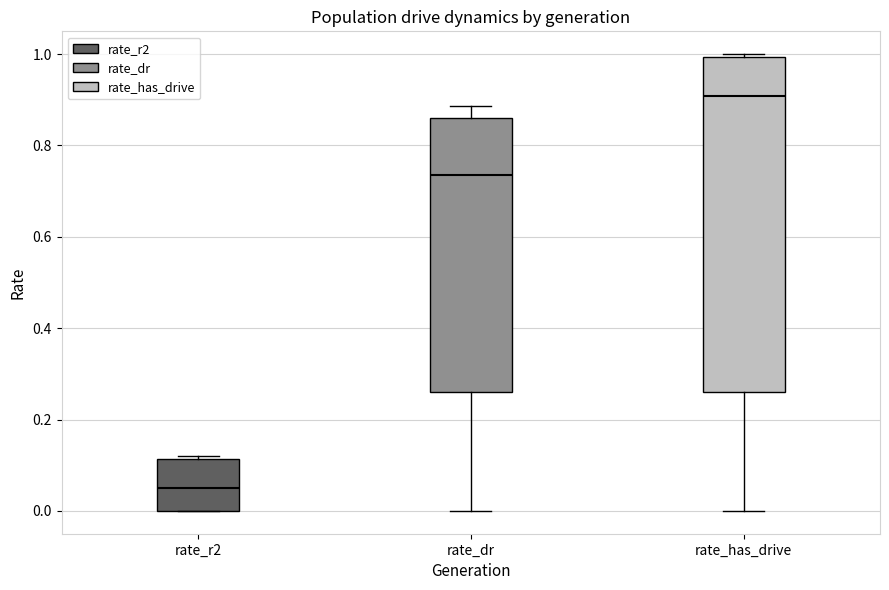

Comparing the boxes themselves (not the whiskers), which one is the tallest?

rate_has_drive